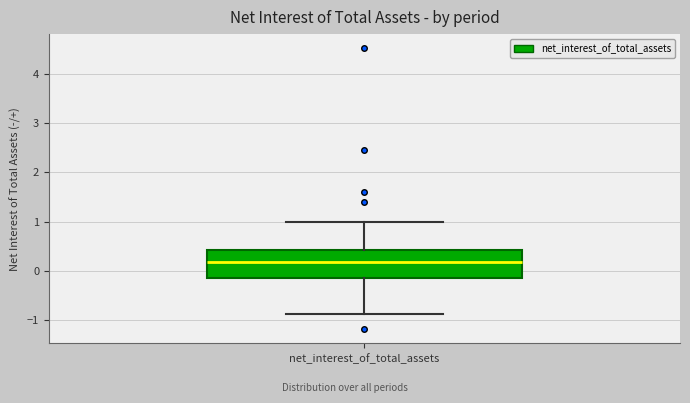

Transcribe this box plot: give where the median line is, the range the box spans, and where the two whiskers end, as read against the y-axis. The values are not printed on the chart, so give them approximately, as read against the axis.

median 0.2, box -0.1 to 0.4, whiskers -0.9 to 1.0